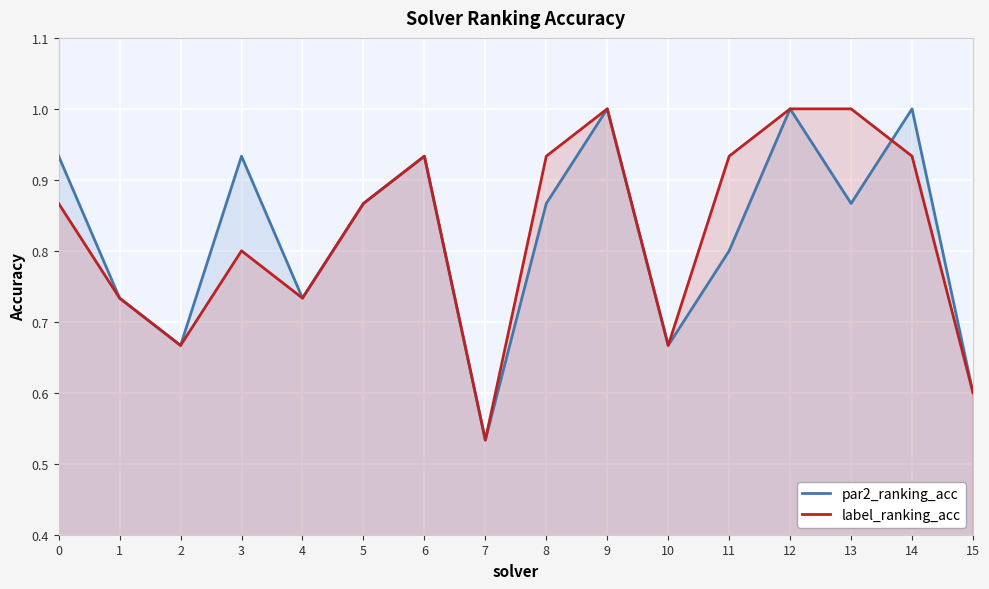

True or false: label_ranking_acc has a value of 0.3 at 10.

False